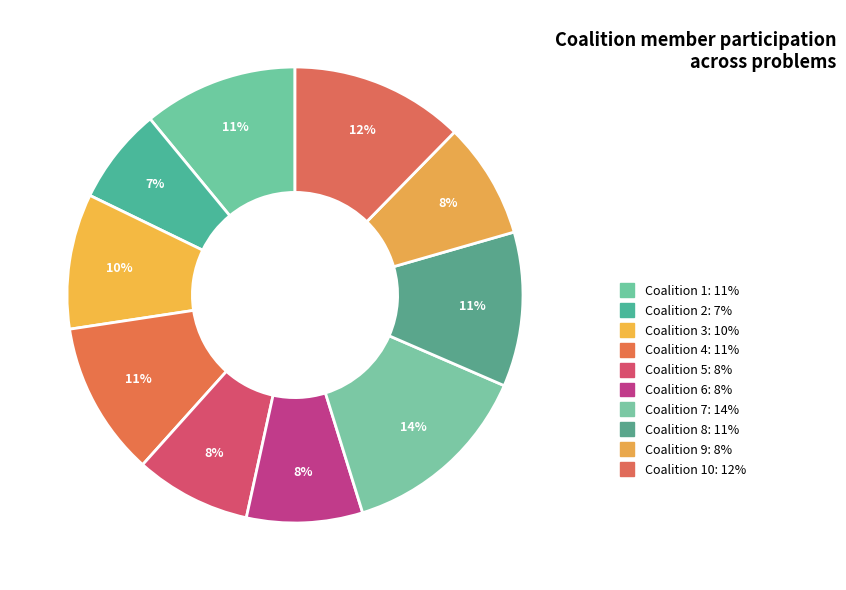

What is the smallest slice in the pie chart?

Coalition 2